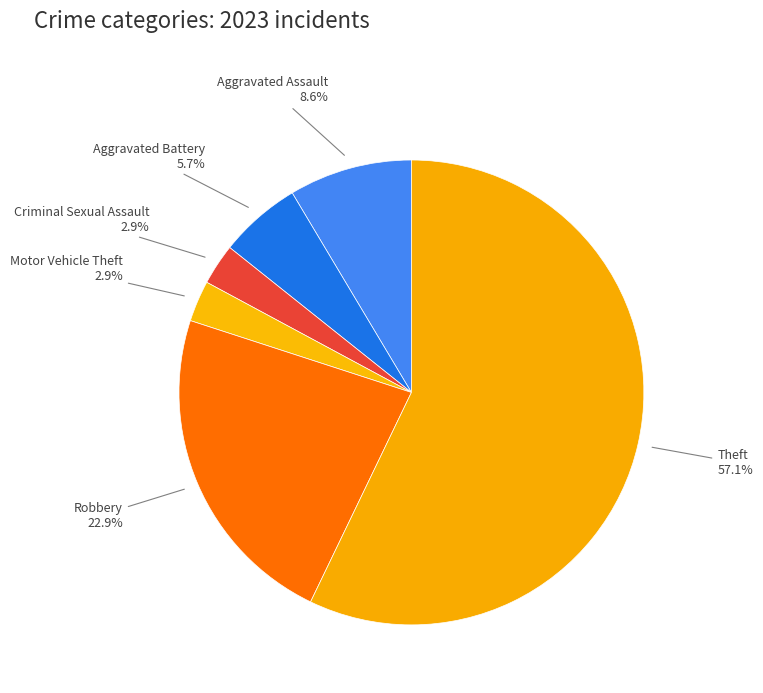

Which category has the biggest portion of the pie?

Theft